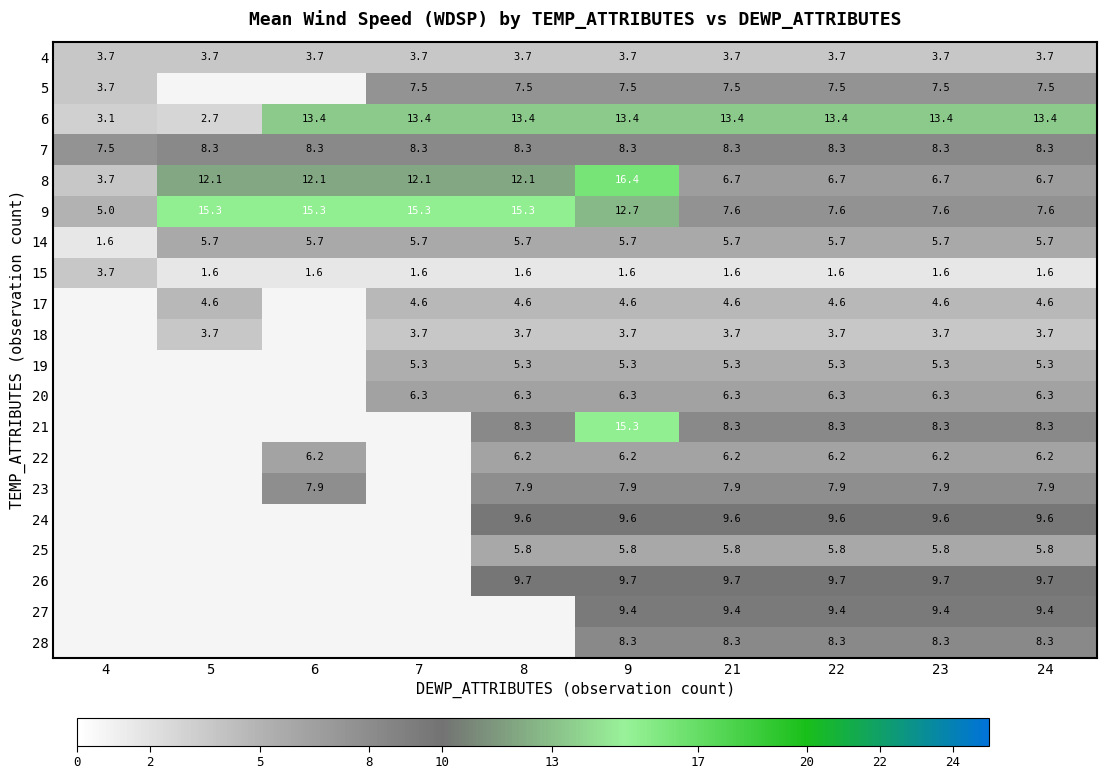

What is the sum of all row_6 values?

52.9